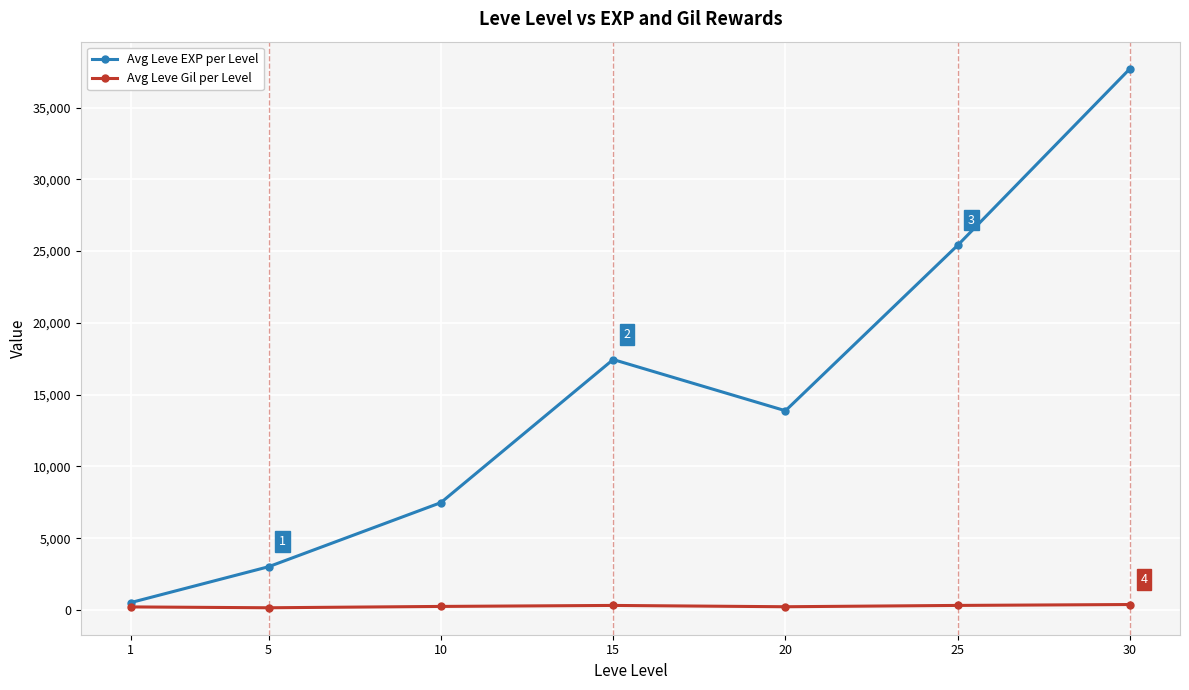

Is it true that Avg Leve Gil per Level equals 208.7 at 1?

True